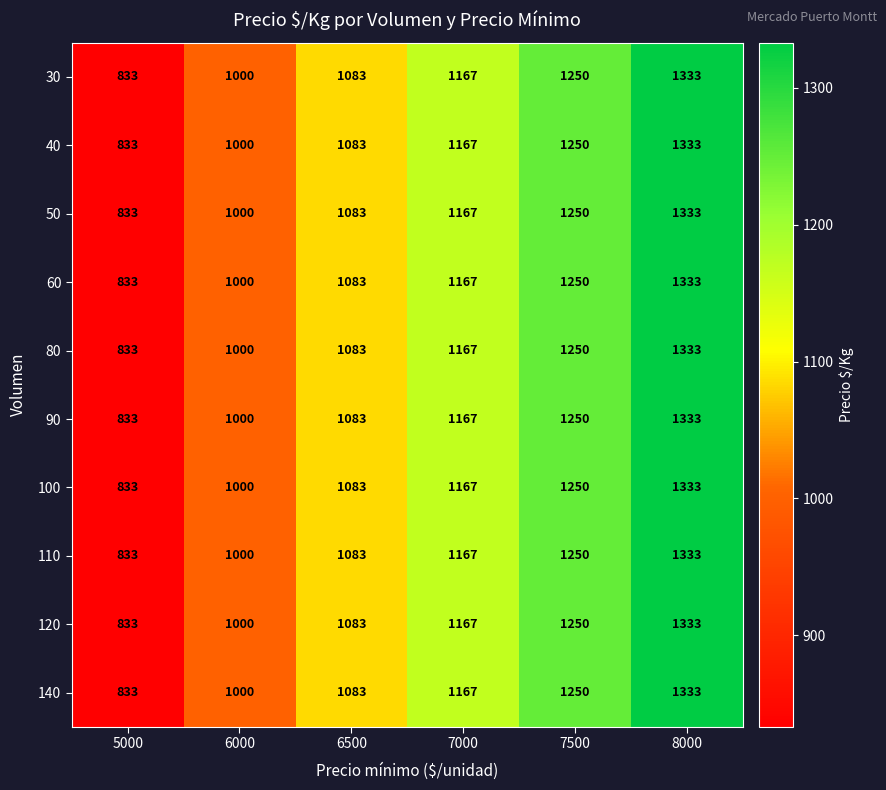

At which category does the chart reach its peak across all series?

8000